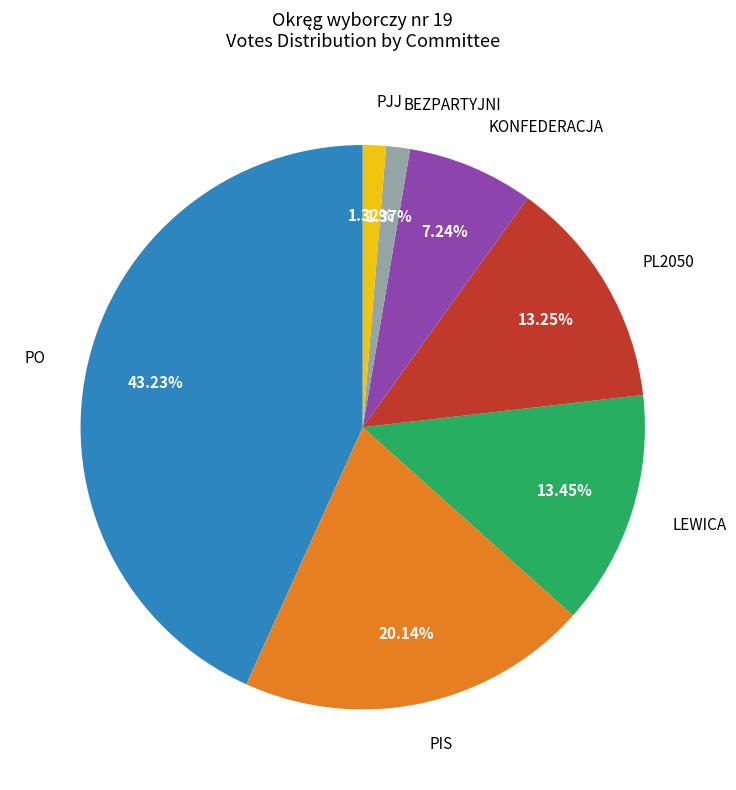

Is there a majority slice in this chart?

No